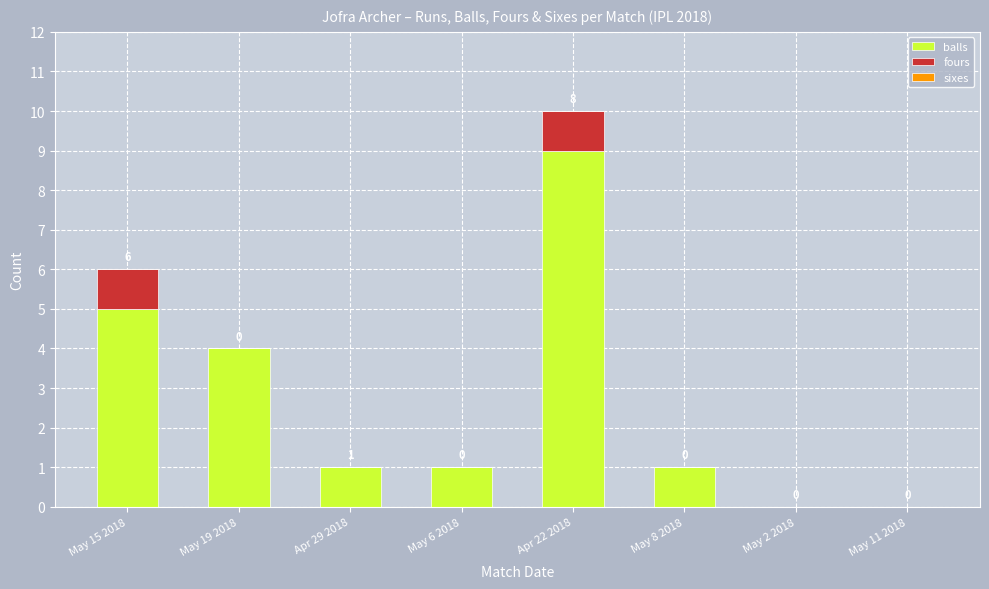

At which label is balls closest to 4?

May 19 2018